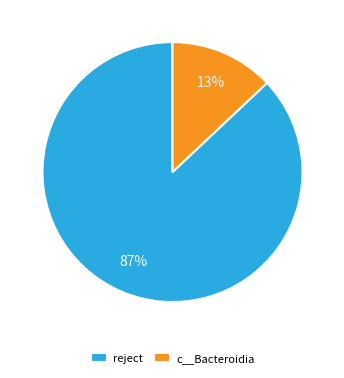

To the nearest percent, what percentage of the pie is reject?

87%